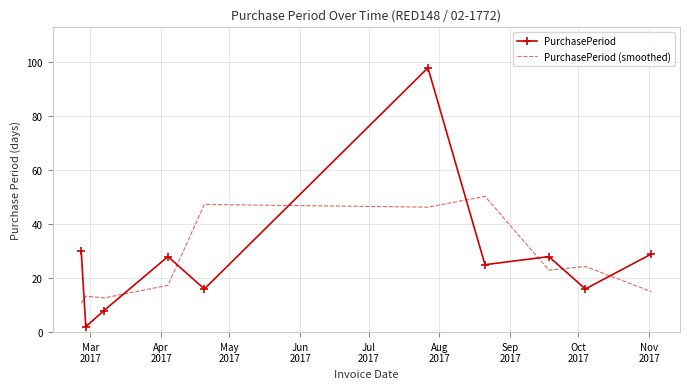

Which series has the widest spread of values?

PurchasePeriod